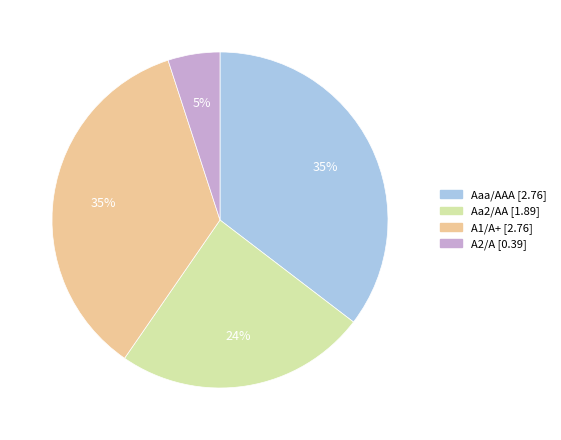

Is there any slice that represents more than half of the pie?

No